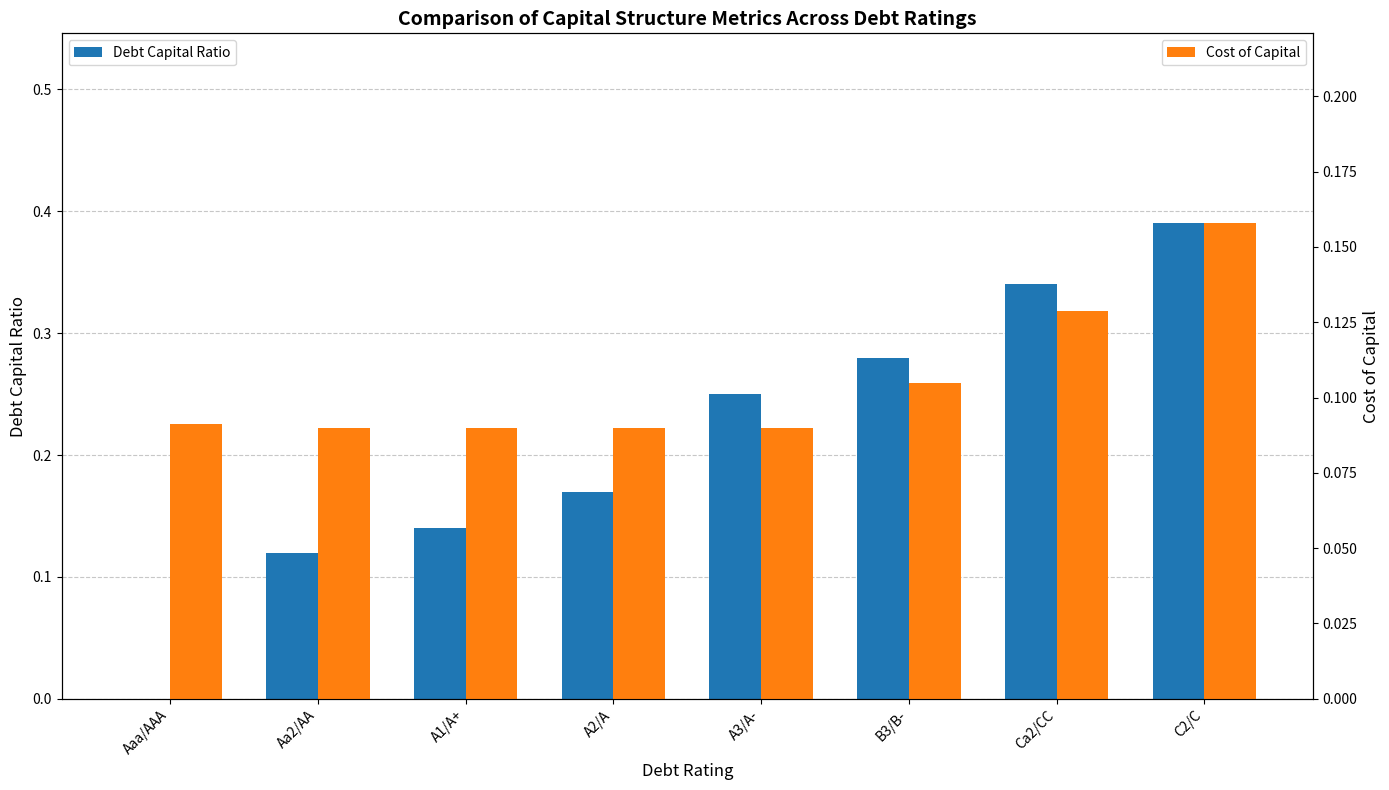

Which series has the largest total across all categories?

Debt Capital Ratio